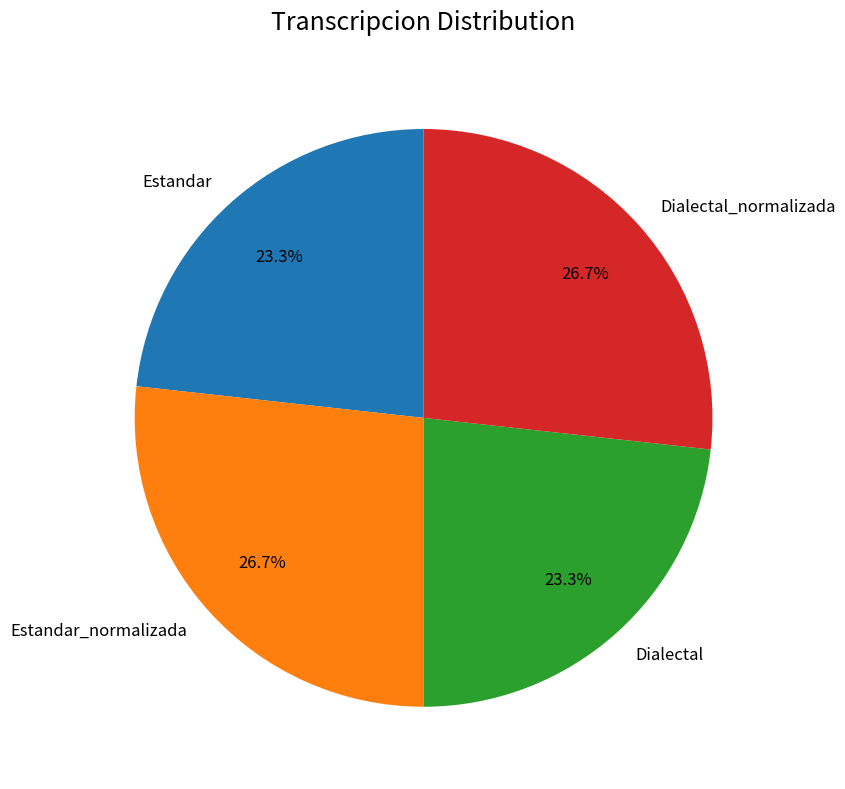

What percentage do Dialectal_normalizada and Dialectal together represent?

50.0%